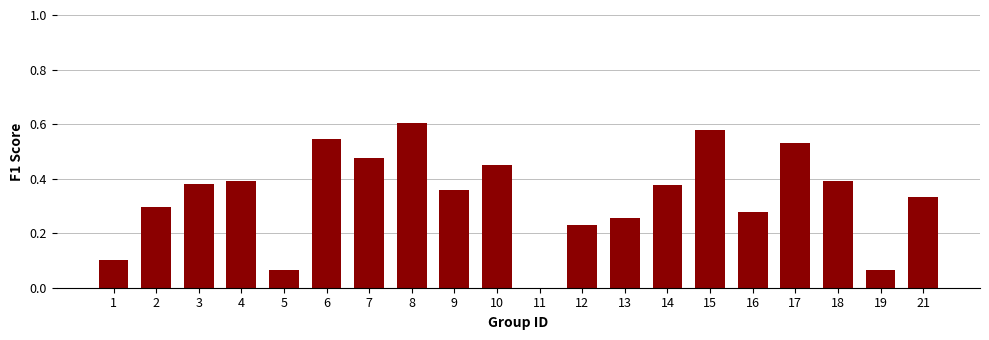

Which has a higher value, 9 or 1?

9